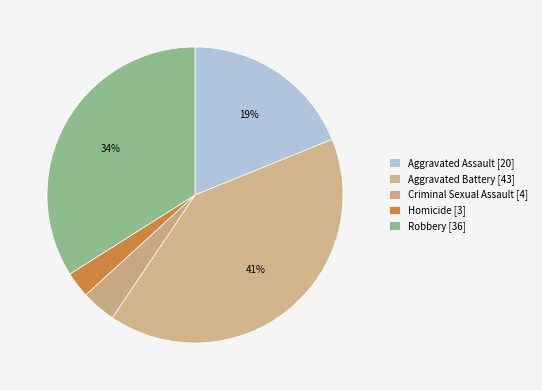

What is the largest slice in the pie chart?

Aggravated Battery